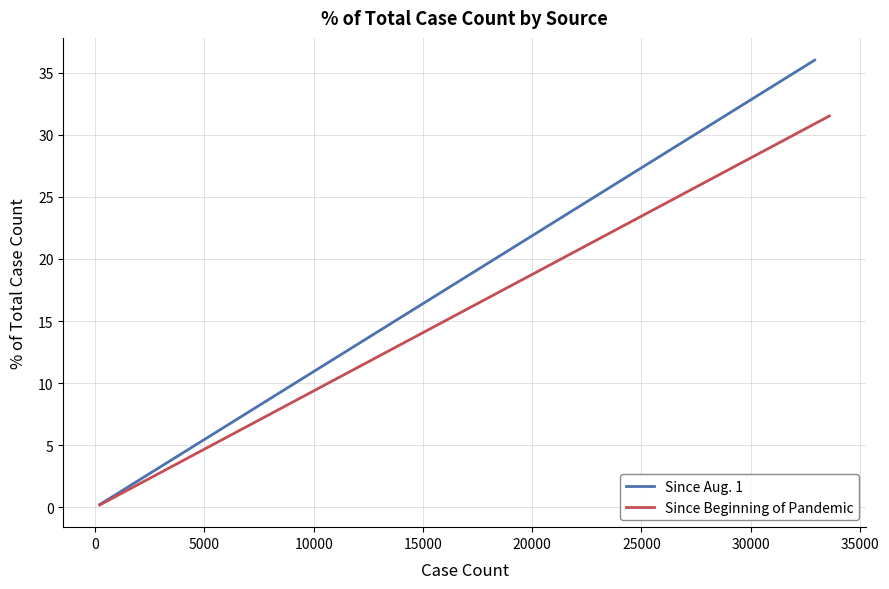

Rank the series by their maximum value, from highest to lowest.

Since Aug. 1, Since Beginning of Pandemic